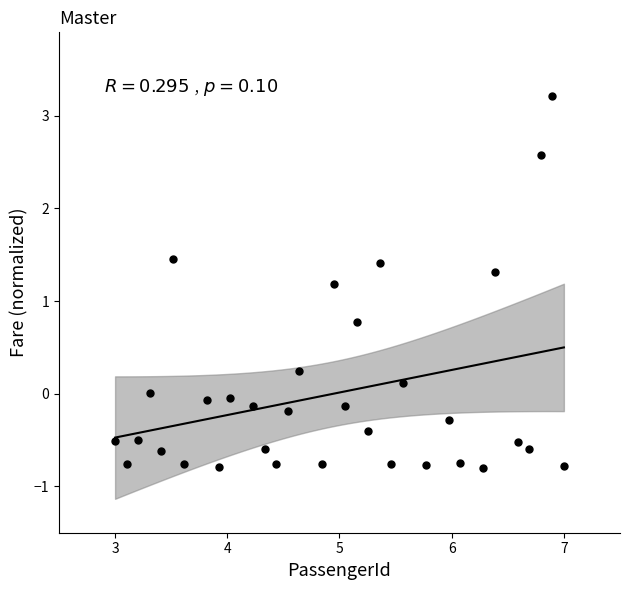

What is the range of Y values (max minus min)?

4.0